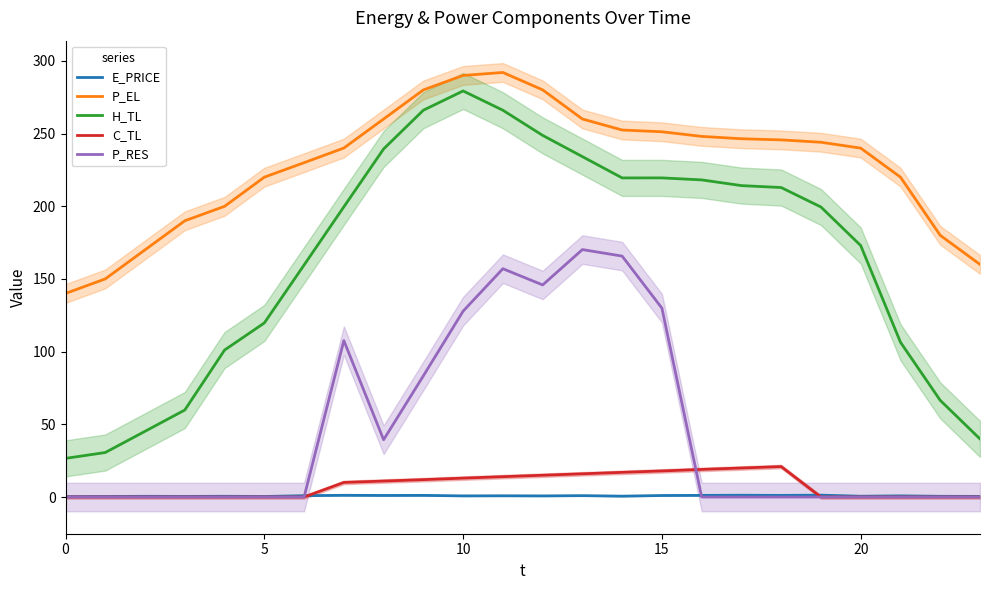

What is the lowest value of the P_EL series?

140.0